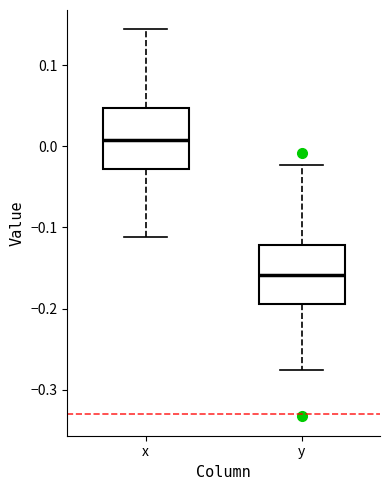

Where is the lower edge of the box for y on the y-axis? The values are not printed on the chart, so give them approximately, as read against the axis.

-0.19